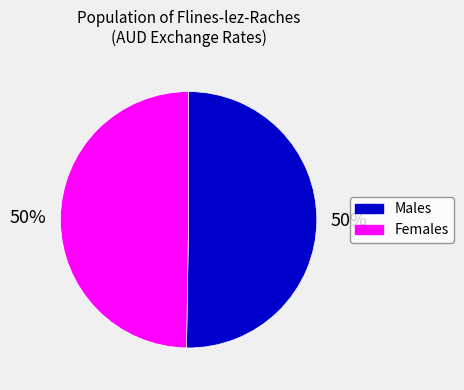

To the nearest percent, what is the average slice percentage?

50%